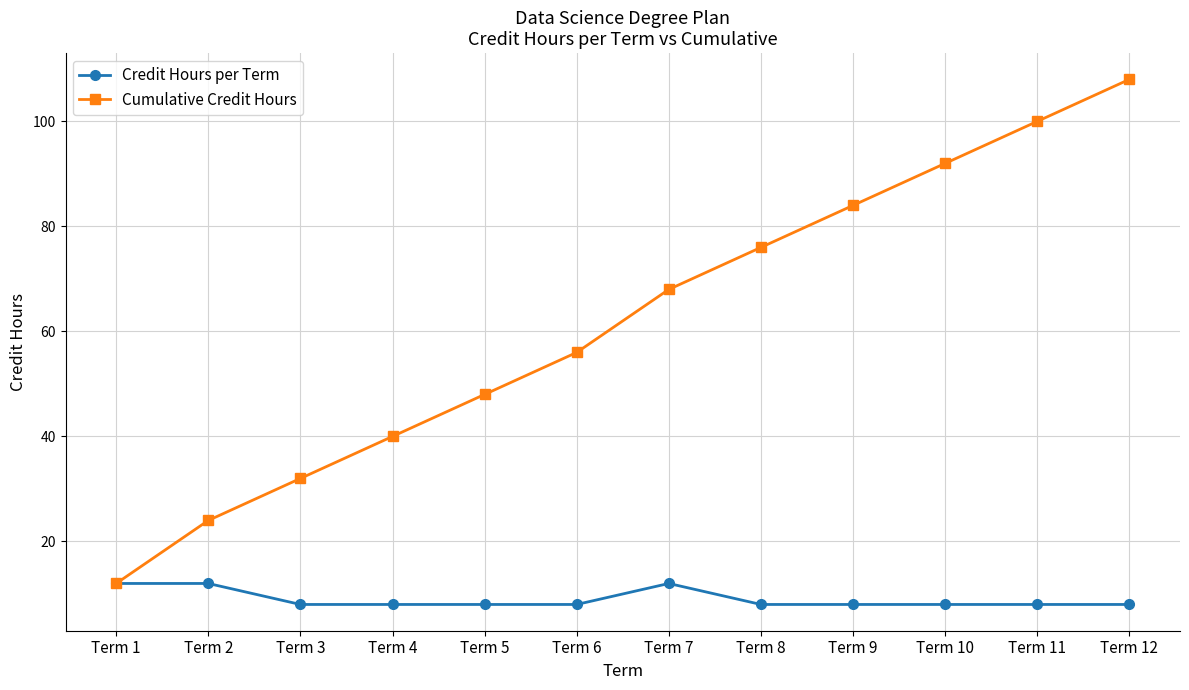

True or false: Cumulative Credit Hours has more than 2 points higher than both neighbors.

False